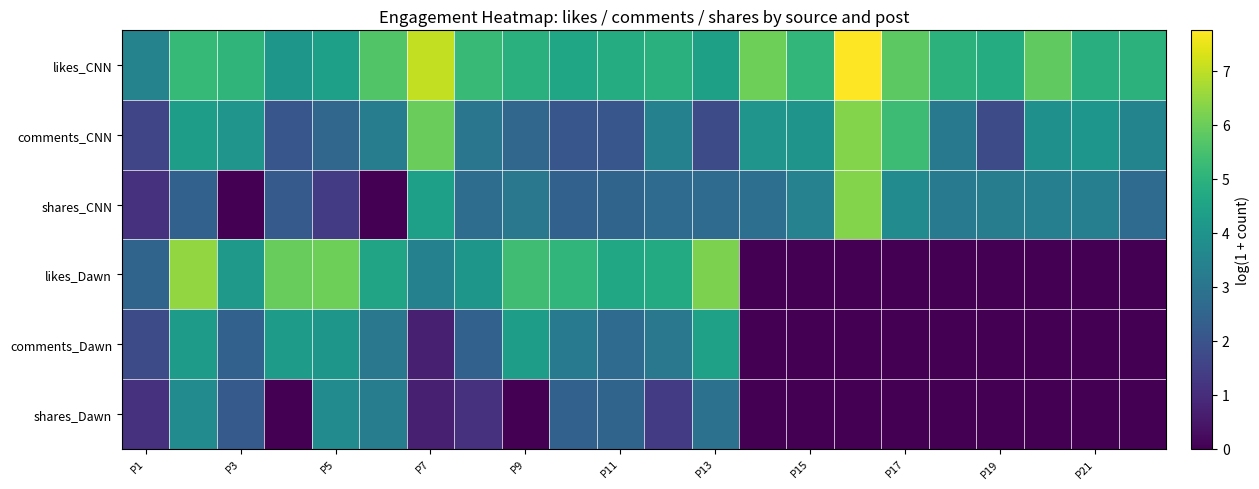

Rank the series by their maximum value, from highest to lowest.

likes_CNN, likes_Dawn, comments_CNN, shares_CNN, comments_Dawn, shares_Dawn